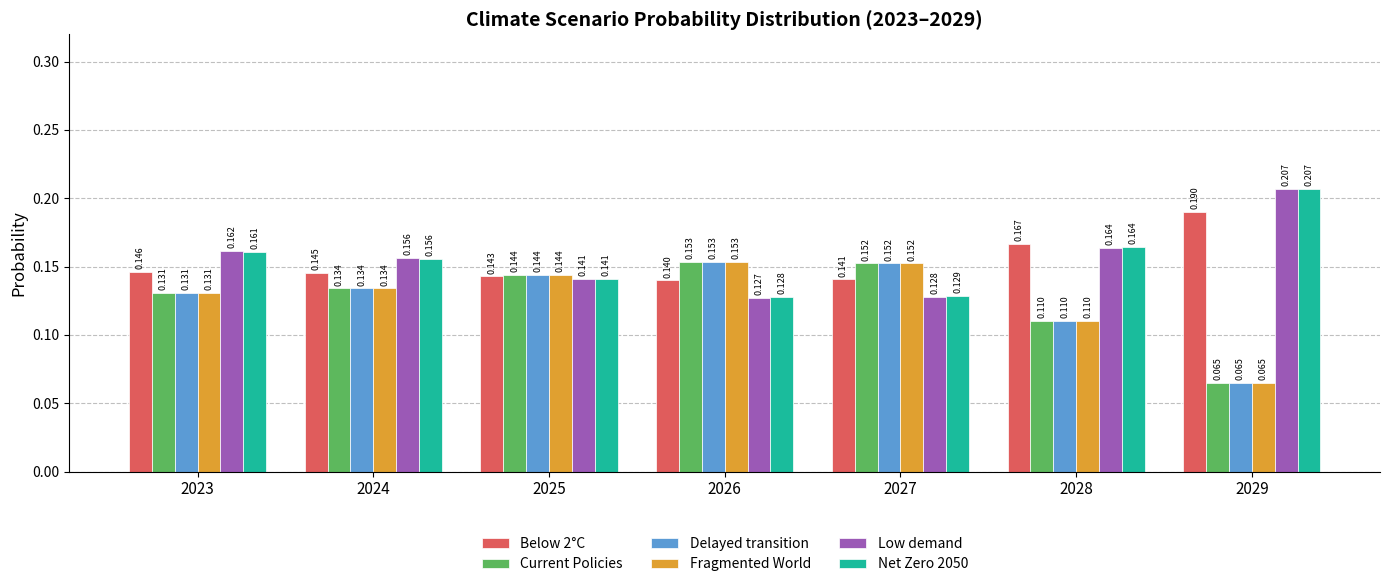

At which label does Fragmented World reach its peak?

2026